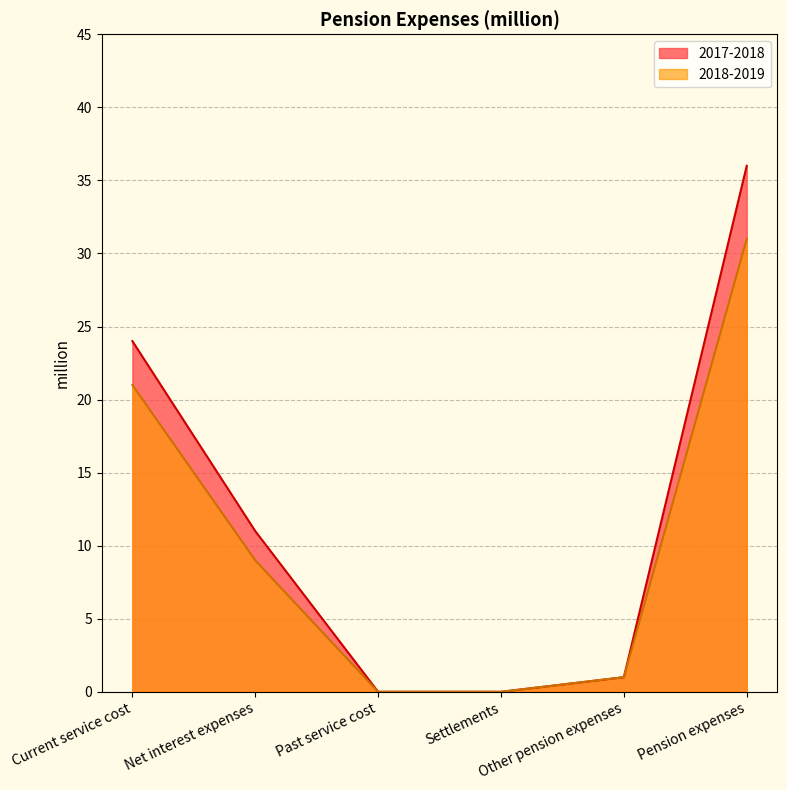

Rank the series by their maximum value, from lowest to highest.

2018-2019, 2017-2018